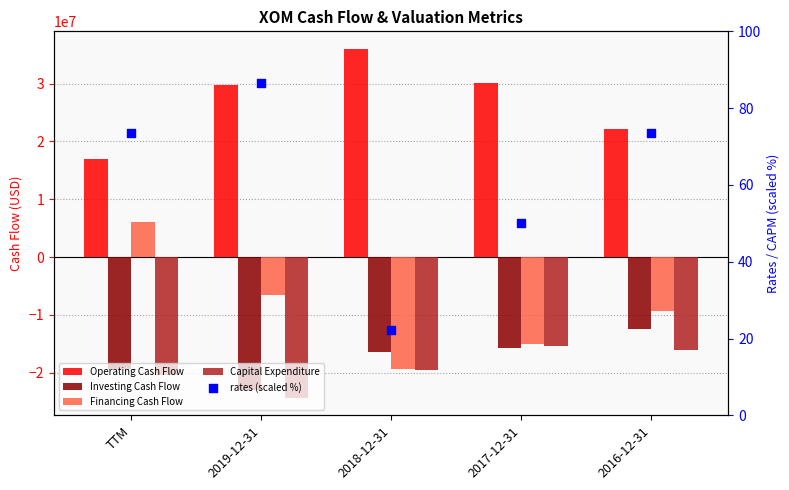

Is the value of Investing Cash Flow at 2017-12-31 greater than the value of Operating Cash Flow at 2017-12-31?

No